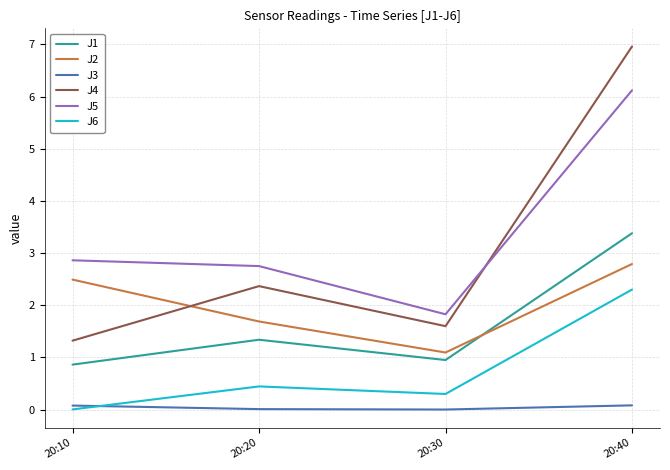

True or false: J6 and J2 cross at least once.

False